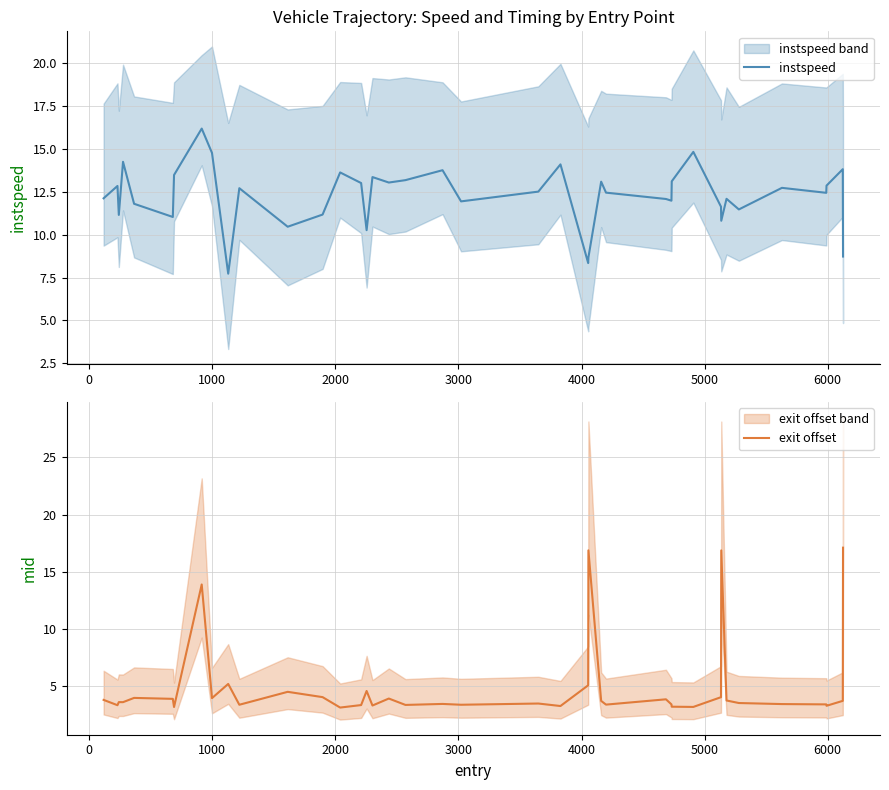

Which series ends up on top after the final intersection of instspeed and exit offset?

exit offset